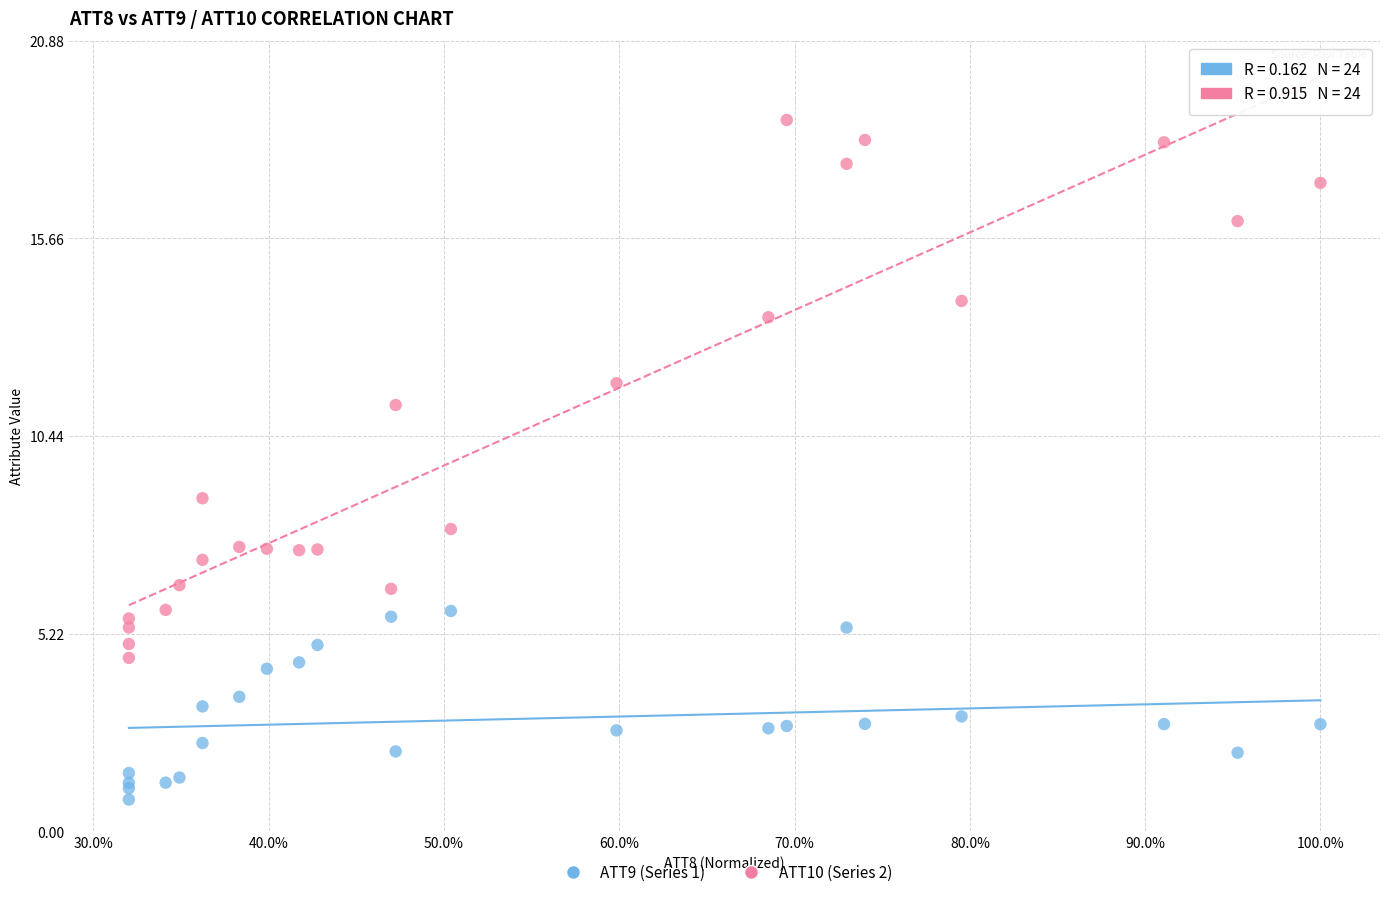

Which series contains the lowest Y value?

ATT9 (Series 1)